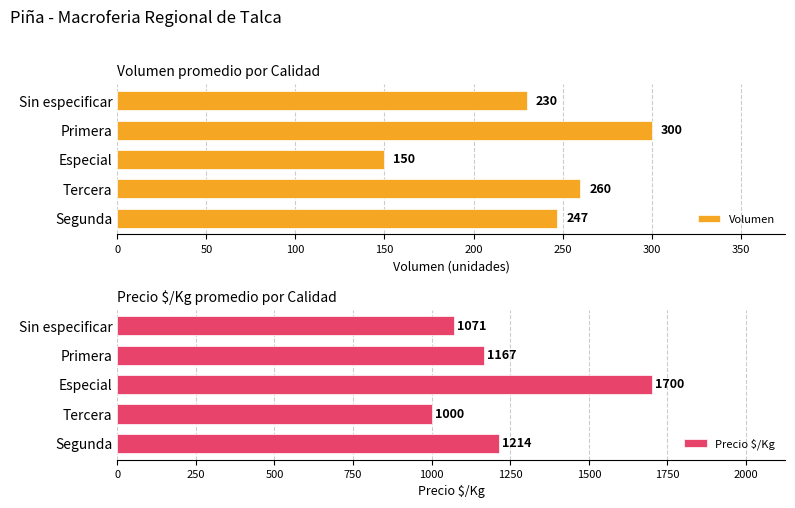

The Volumen series shows 114 at Primera. True or false?

False